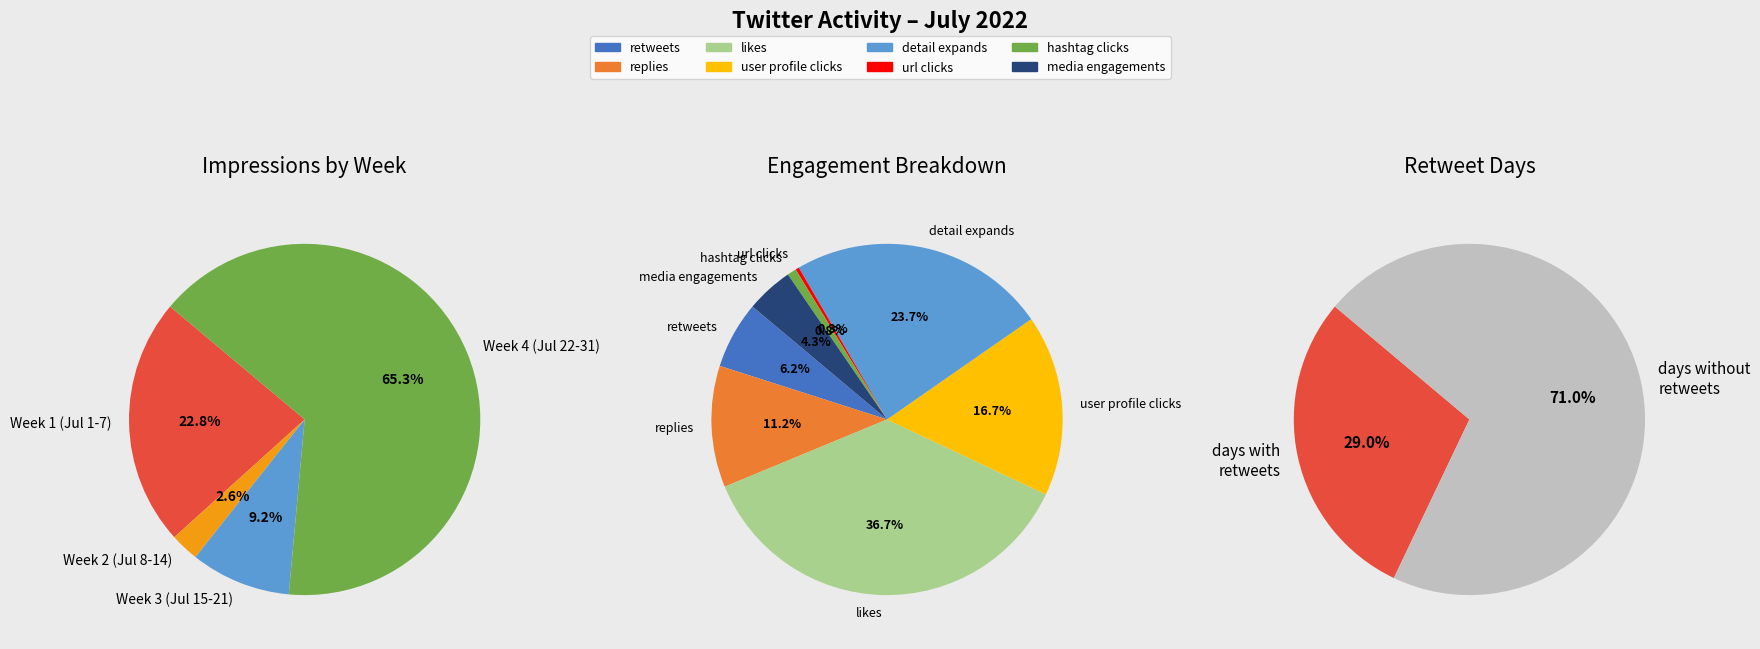

What portion of the pie excludes 2022-07-18?

100.0%